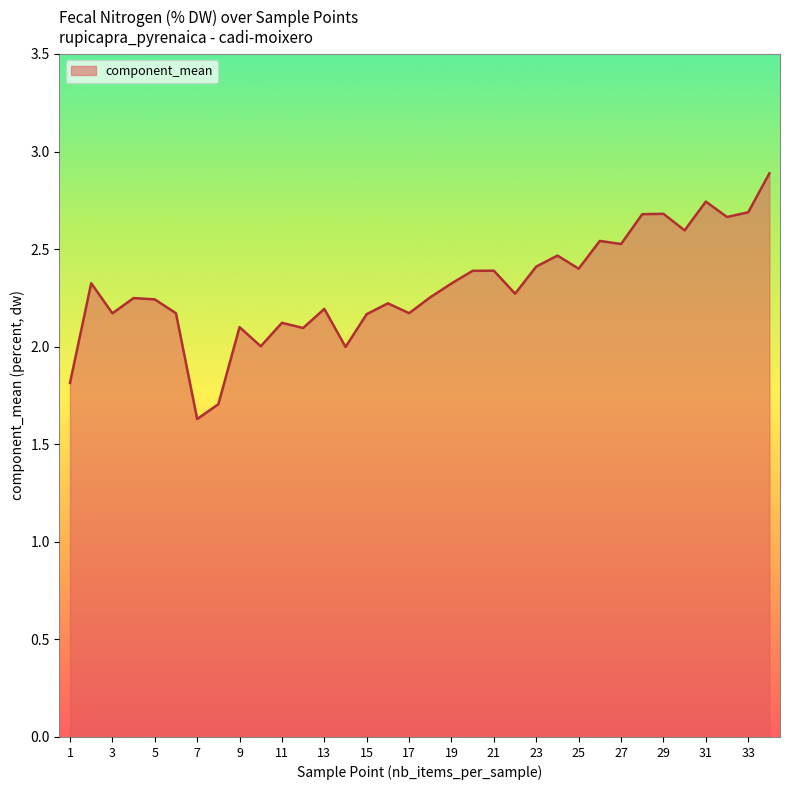

What is the difference between the maximum and minimum values?

1.3